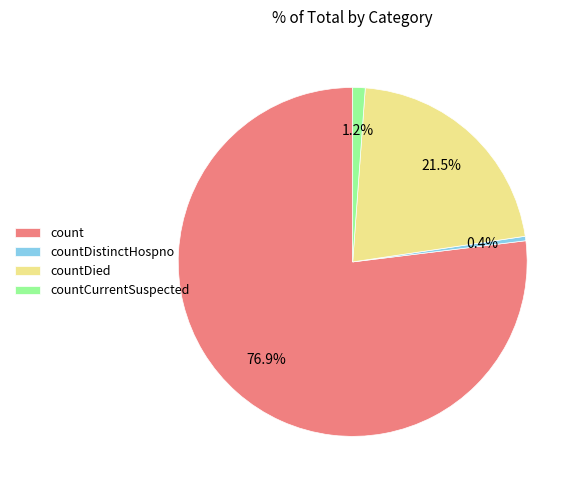

To the nearest percent, what portion does count represent?

77%